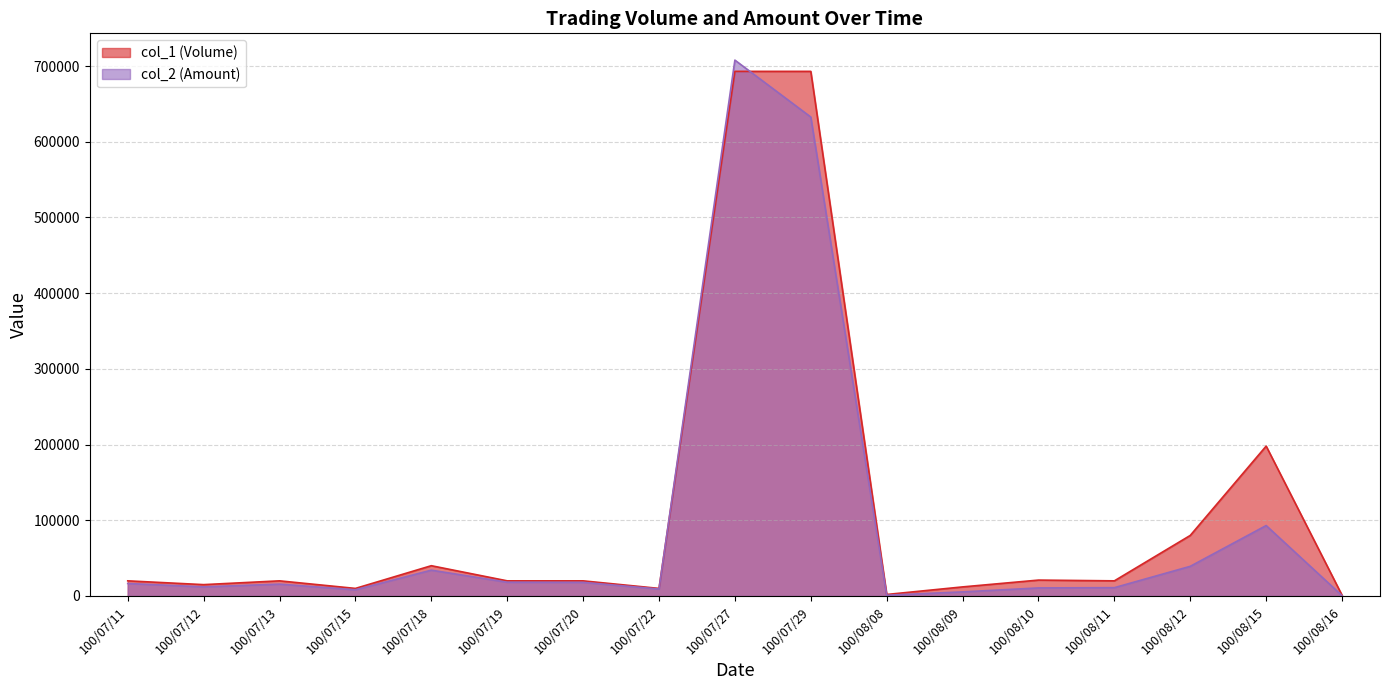

Which category has the highest value in the col_2 (Amount) series?

100/07/27